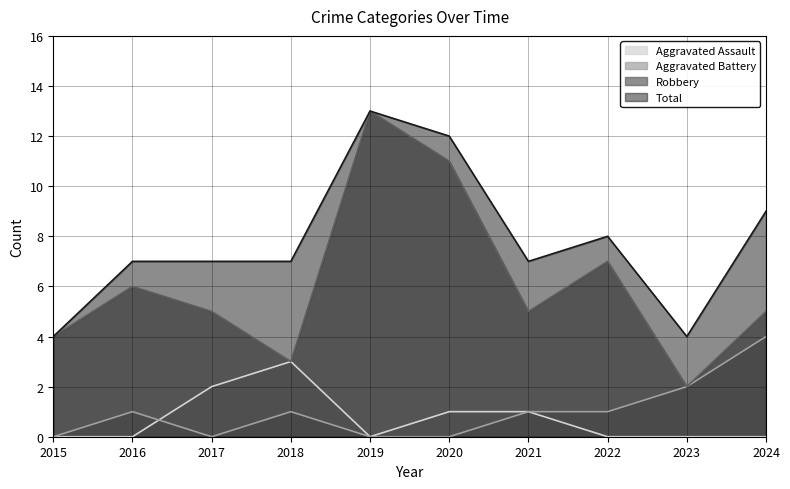

True or false: Total has a value of 4 at 2023.

True